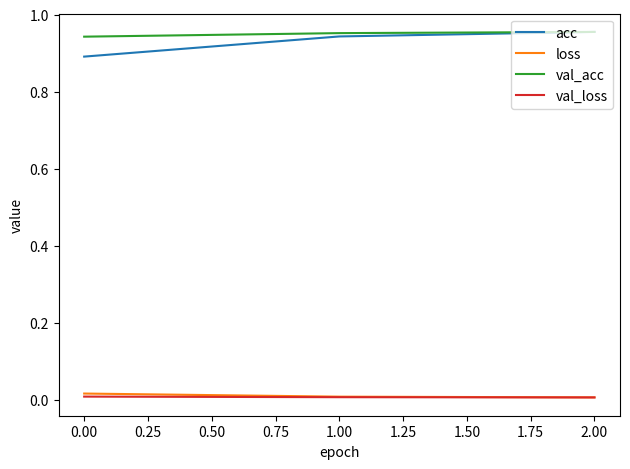

The acc series shows 1.6 at 0.00. True or false?

False